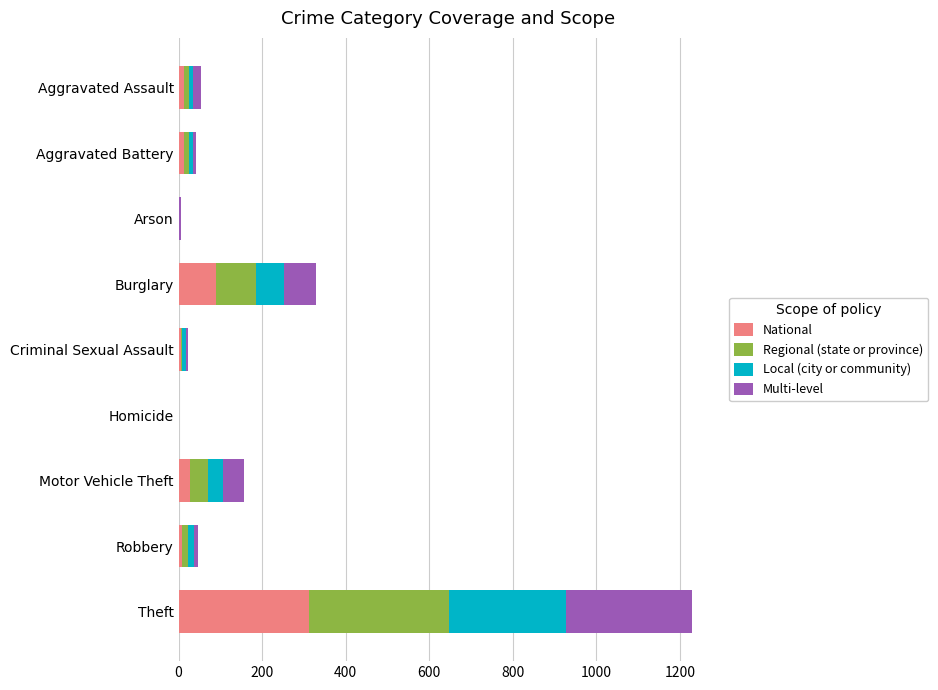

At which category is the sum across all series the highest?

Theft